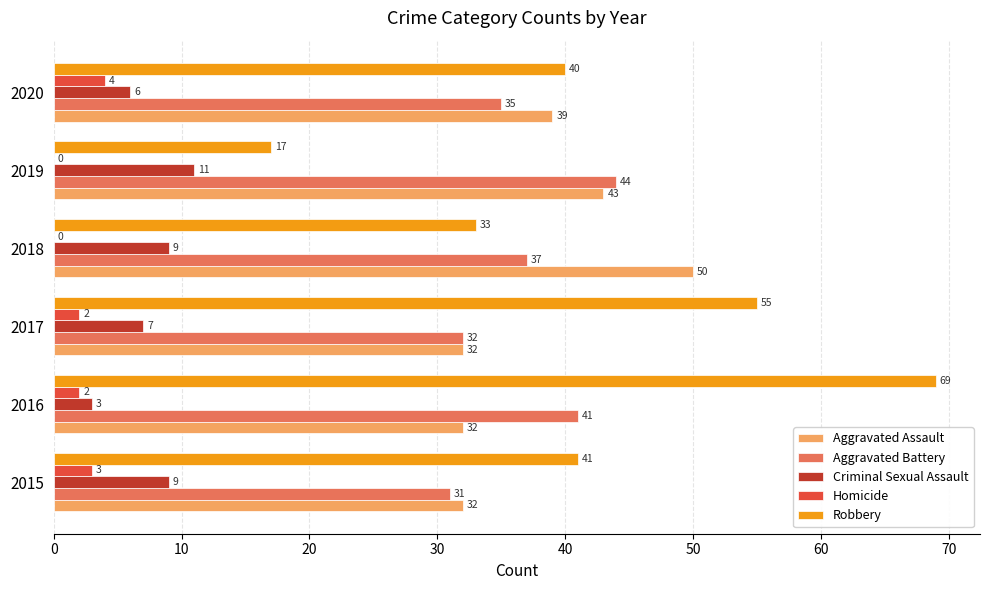

Which series has the largest total across all categories?

Robbery